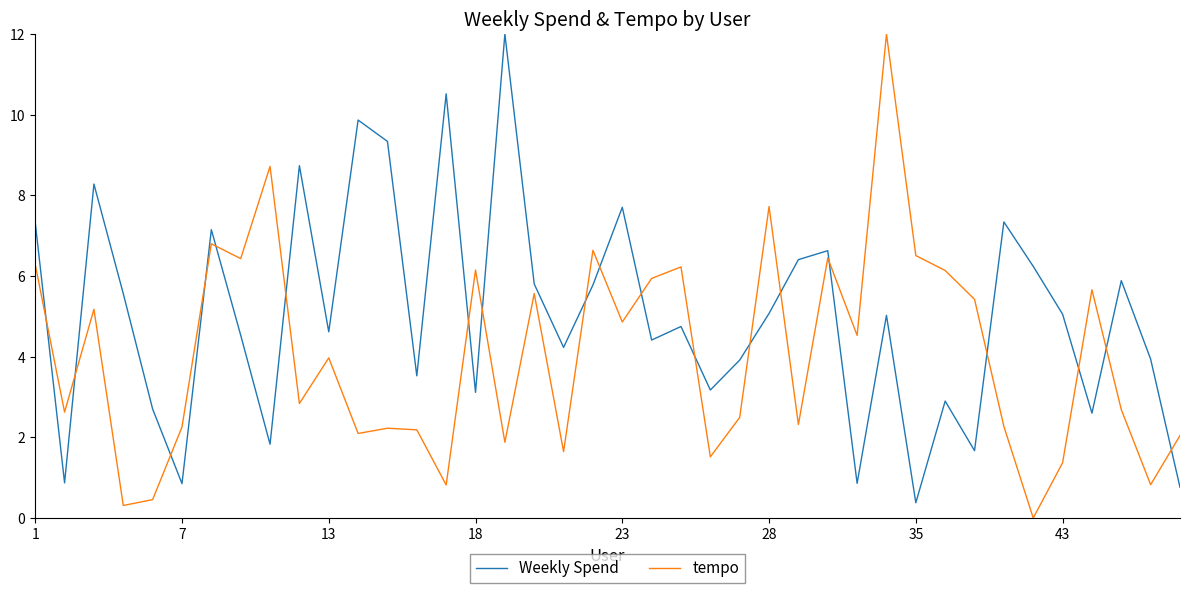

True or false: tempo has more than 1 points higher than both neighbors.

True